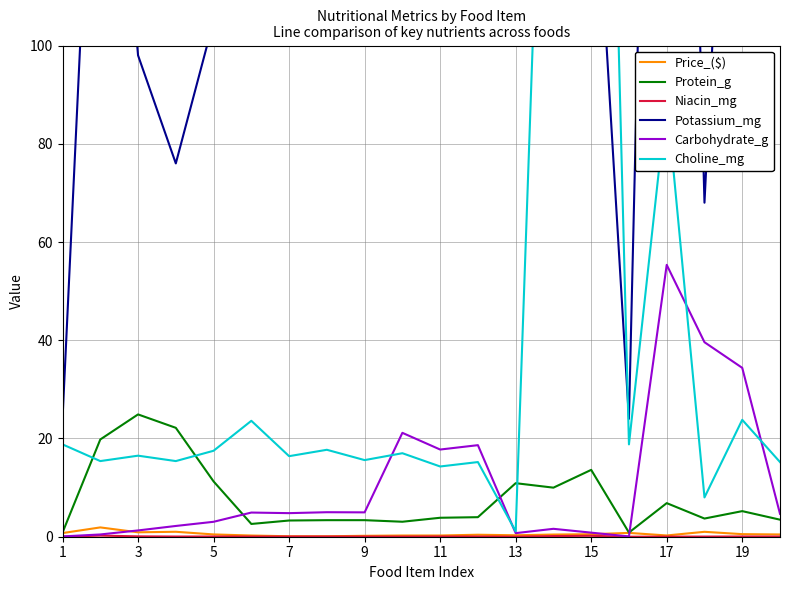

Rank the series by their maximum value, from highest to lowest.

Potassium_mg, Choline_mg, Carbohydrate_g, Protein_g, Price_($), Niacin_mg